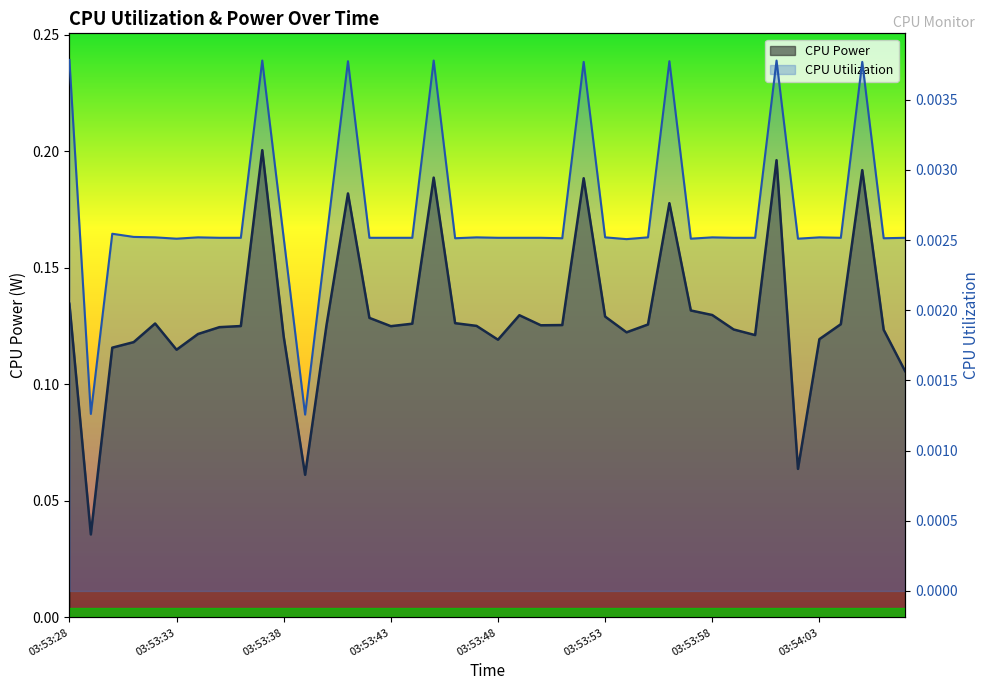

Count the CPU Power values in the range 0 to 1.

40